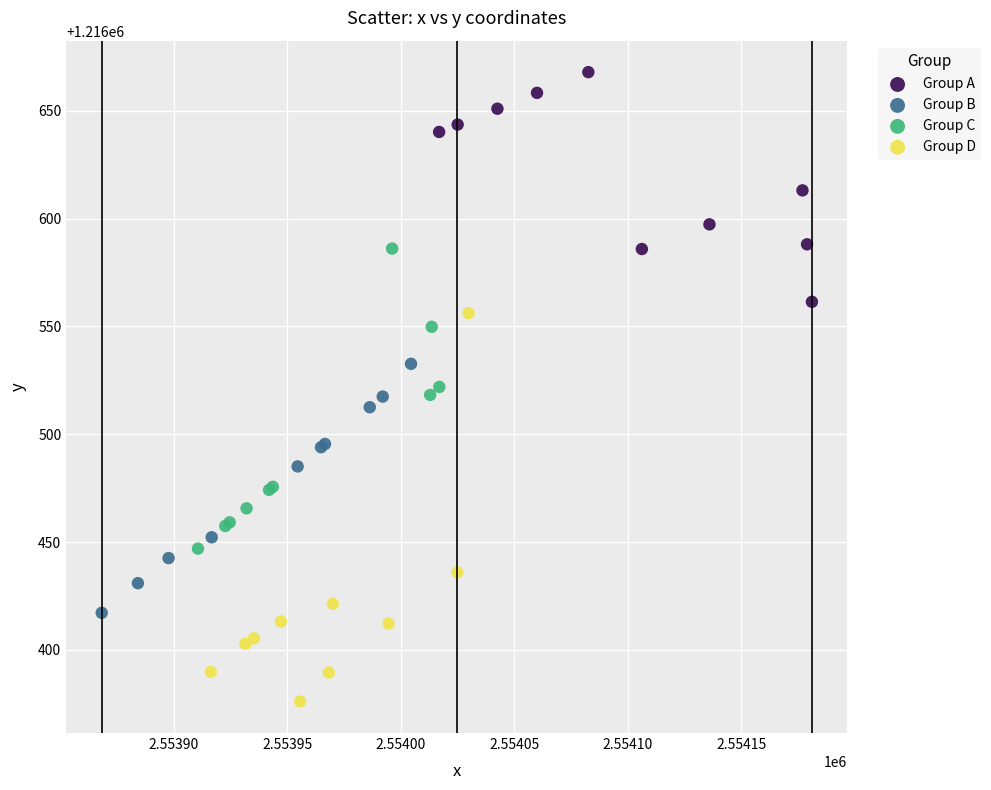

Which series contains the highest Y value?

Group A